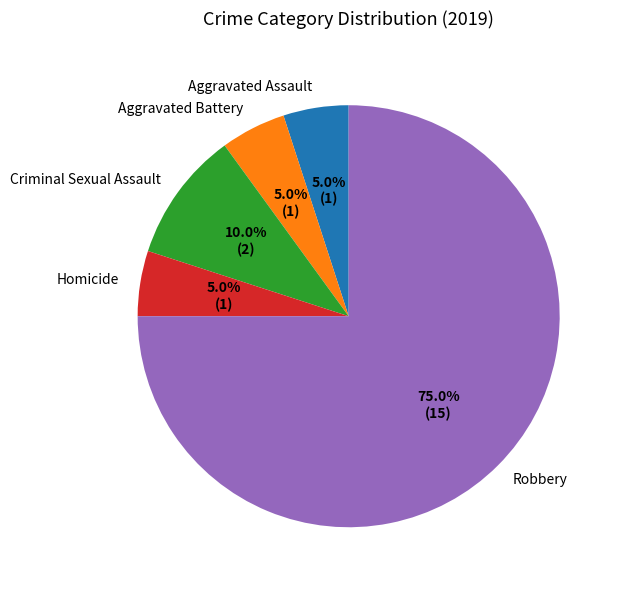

Which category accounts for the majority?

Robbery